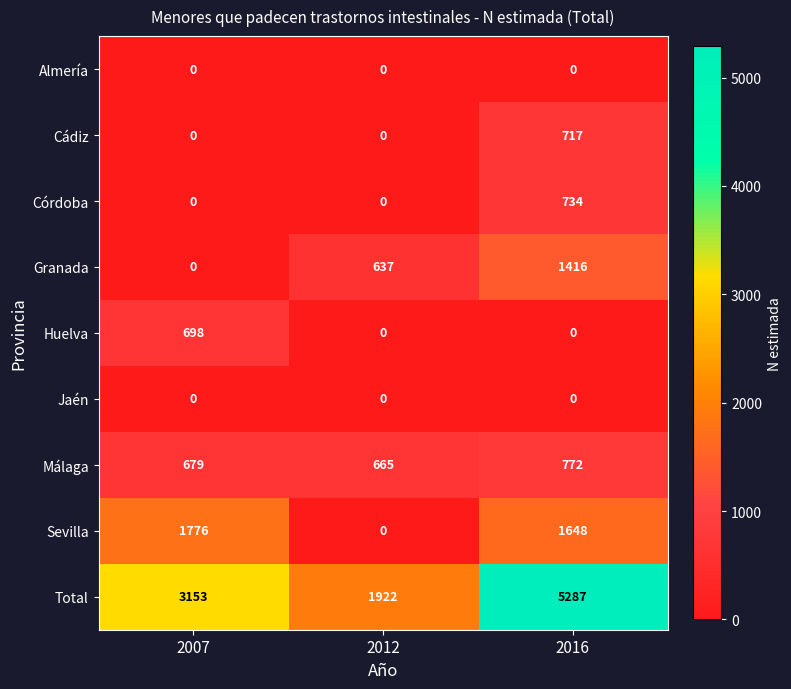

At which label does Sevilla first exceed 1648?

2007